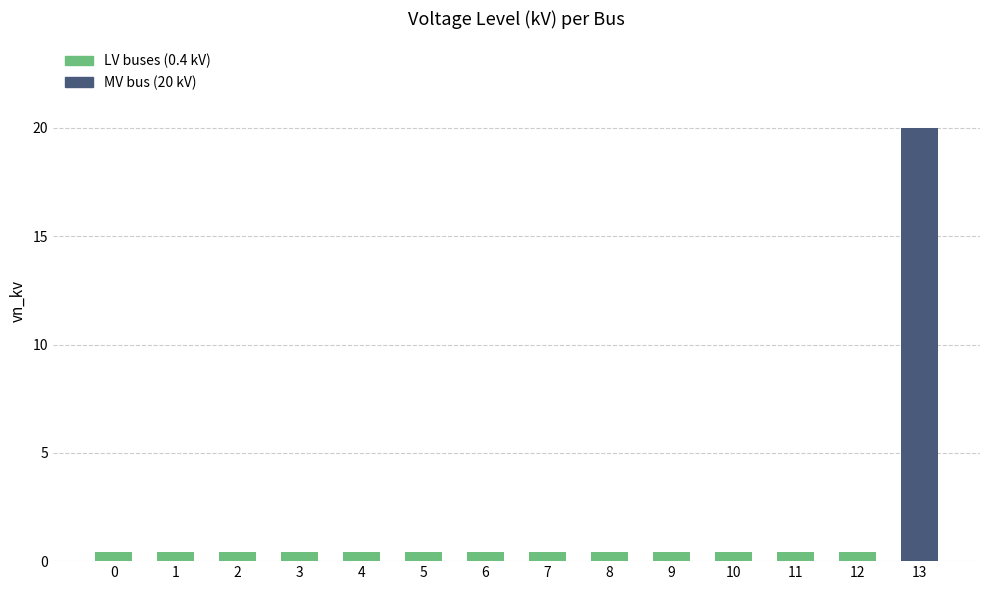

The value at 13 is 12.9. True or false?

False